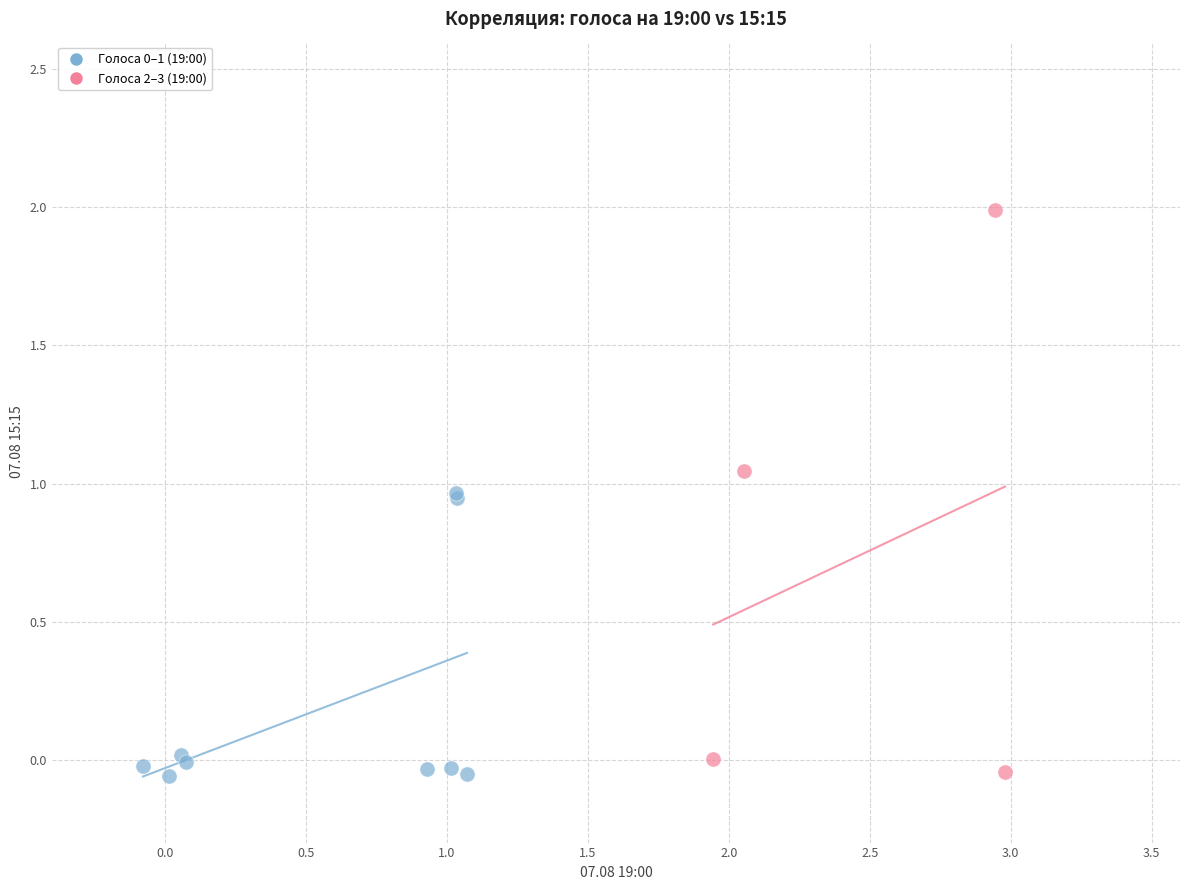

Which series has the largest Y range (max minus min)?

Голоса 2–3 (19:00)